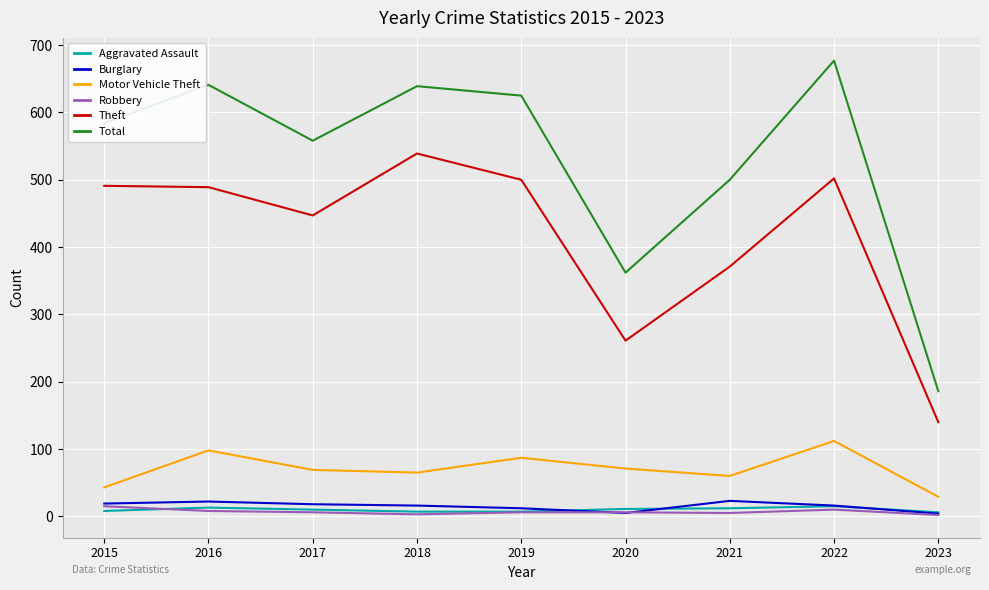

Which series has the largest range (max minus min)?

Total